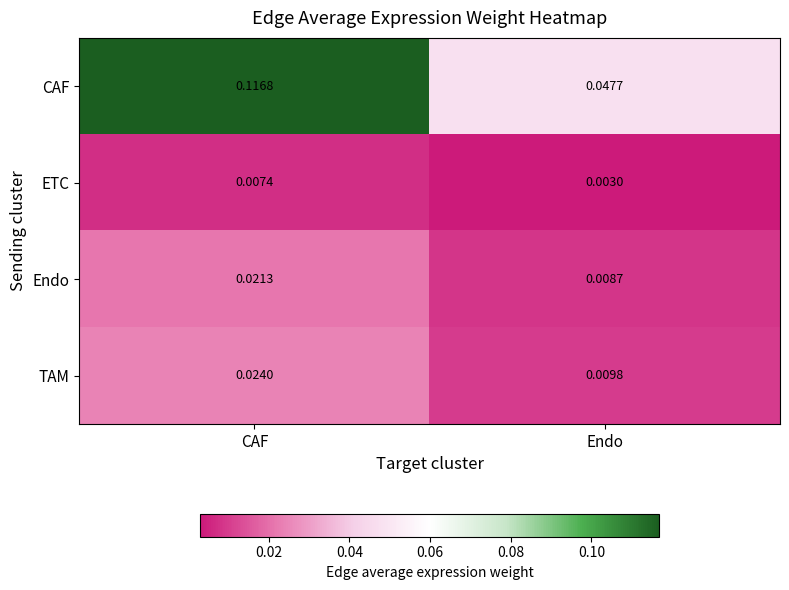

Which series has the largest total across all categories?

CAF